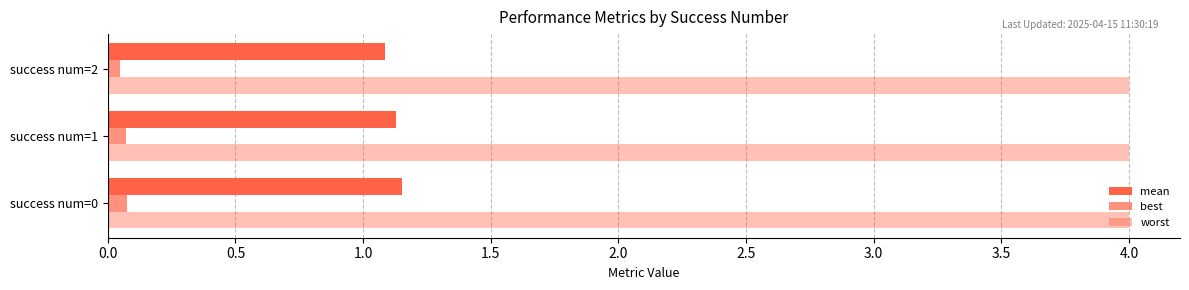

Count the number of data series in this chart.

3